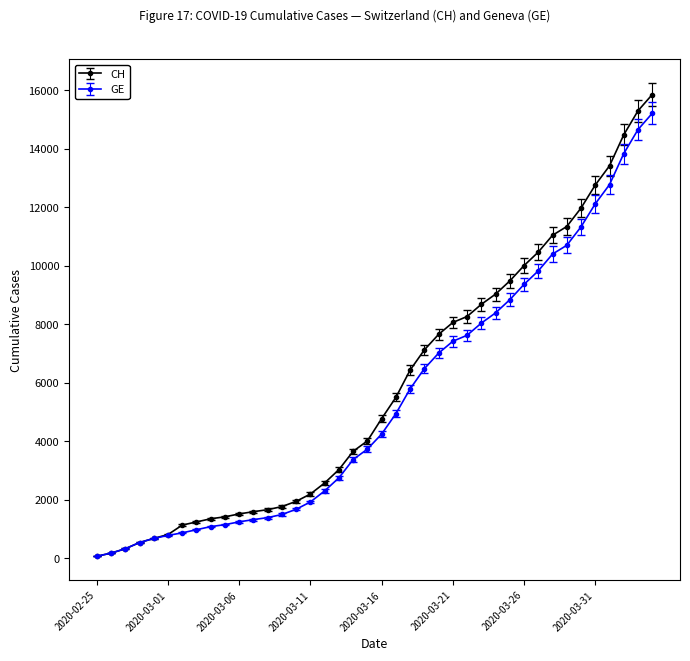

At how many categories does at least one series exceed 13002?

4